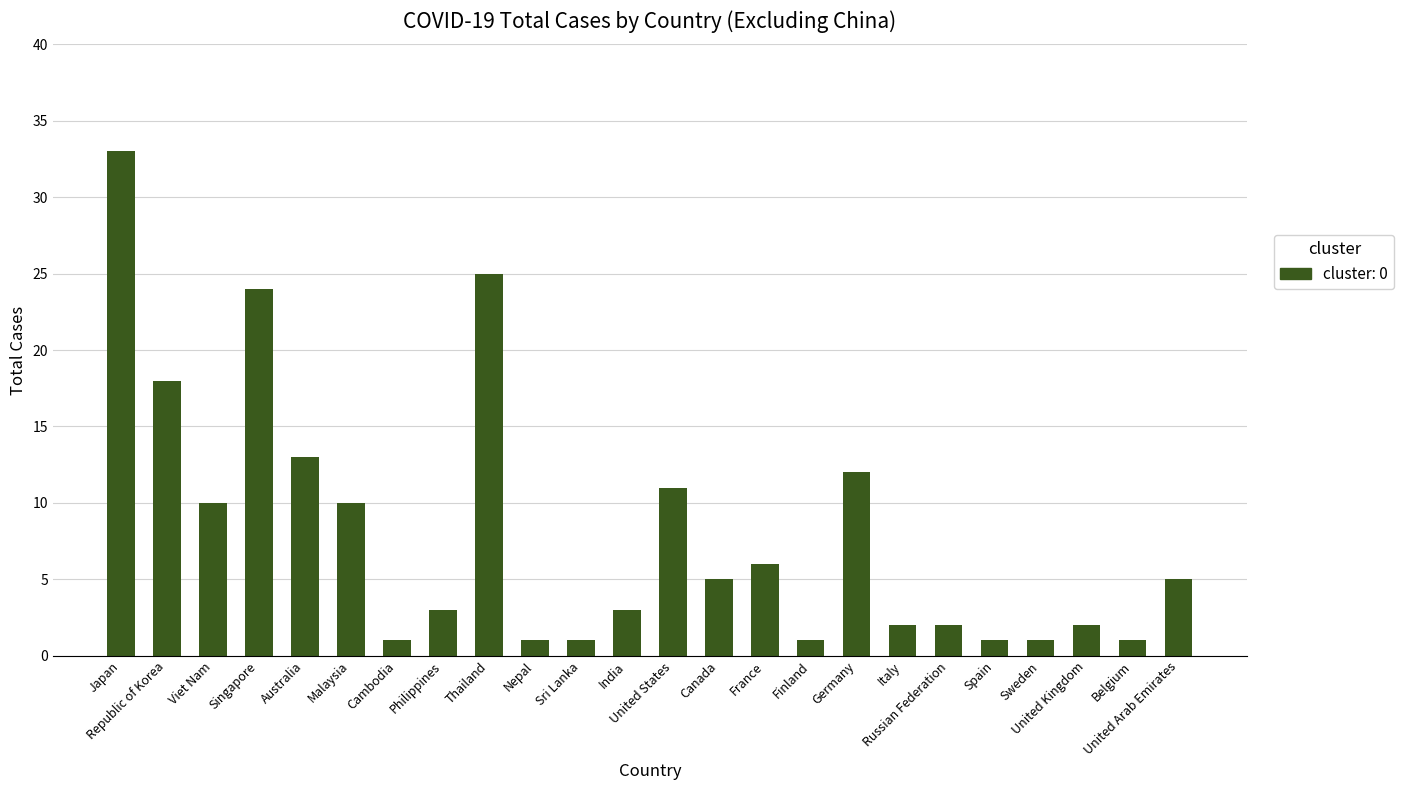

Reading left to right, extract all data points from this chart.

Japan=33	Republic of Korea=18	Viet Nam=10	Singapore=24	Australia=13	Malaysia=10	Cambodia=1	Philippines=3	Thailand=25	Nepal=1	Sri Lanka=1	India=3	United States=11	Canada=5	France=6	Finland=1	Germany=12	Italy=2	Russian Federation=2	Spain=1	Sweden=1	United Kingdom=2	Belgium=1	United Arab Emirates=5